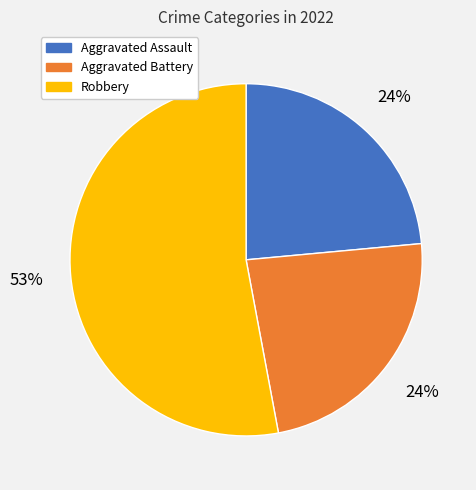

How many slices are in this pie chart?

3